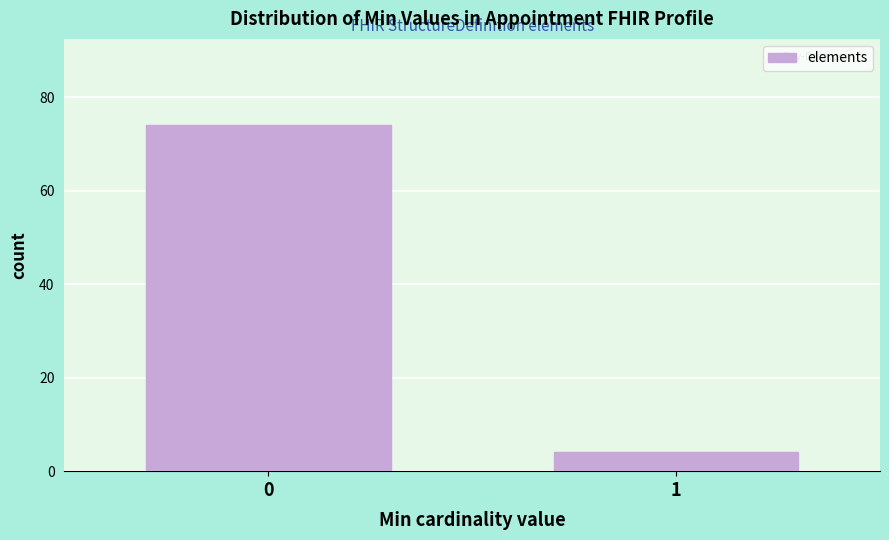

Reading left to right, what are all the values shown in this chart?

74	4